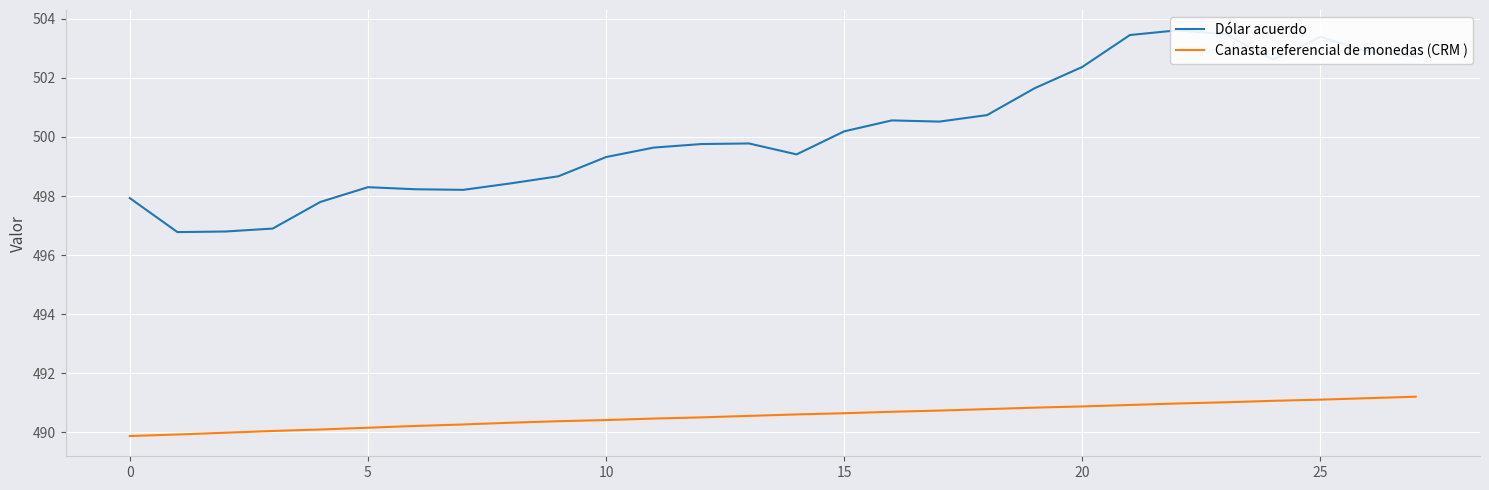

How many data points does each series have?

28